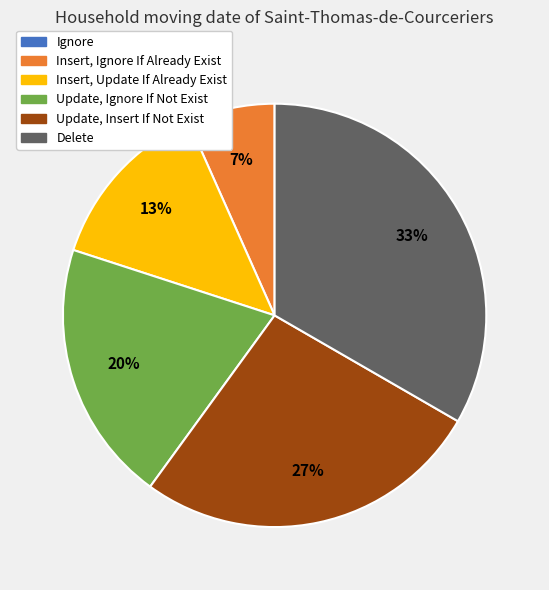

Which has a higher value, Update, Insert If Not Exist or Insert, Update If Already Exist?

Update, Insert If Not Exist